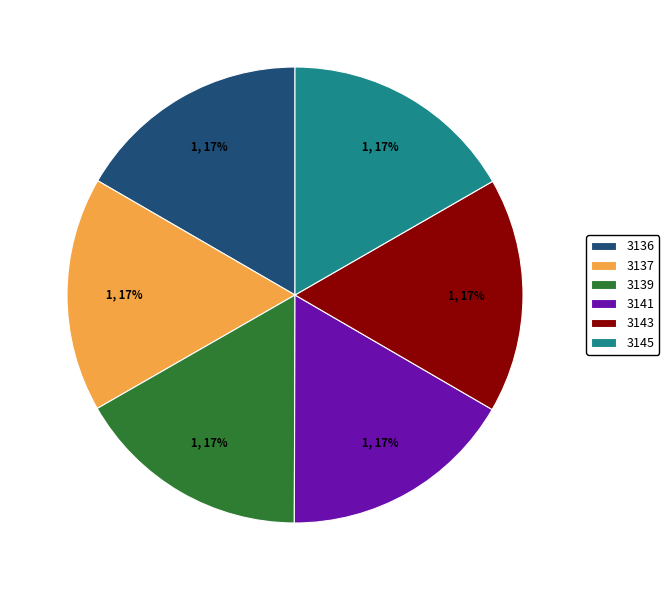

To the nearest percent, what percentage of the pie is 3143?

17%